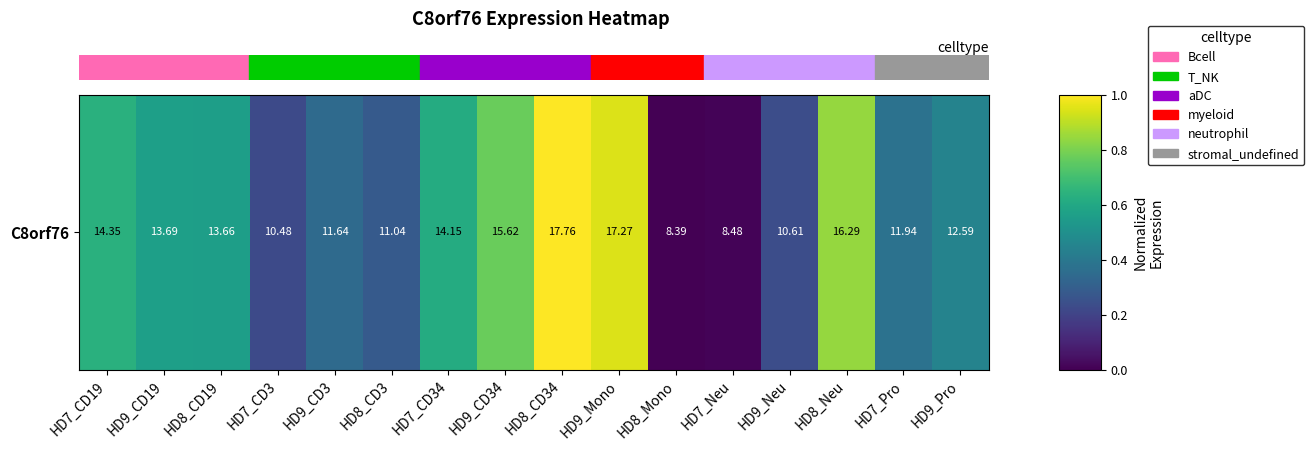

What is the change in value from HD8_CD3 to HD7_Pro?

+0.1